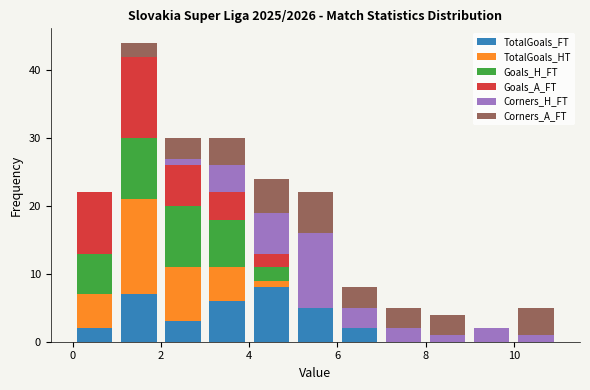

Reading left to right, transcribe this chart: for each stacked bar, give the range it covers on the x-axis and its total height. The values are not printed on the chart, so give them approximately, as read against the axis.

0 to 1: 22
1 to 2: 44
2 to 3: 30
3 to 4: 30
4 to 5: 24
5 to 6: 22
6 to 7: 8
7 to 8: 5
8 to 9: 4
9 to 10: 2
10 to 11: 5